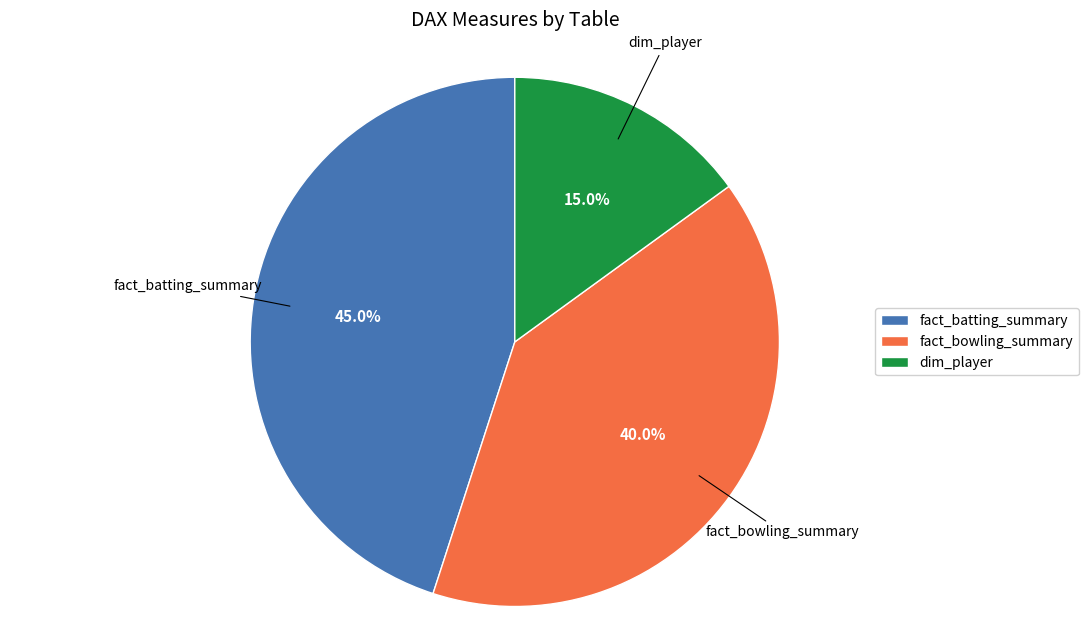

To the nearest percent, what percentage of the pie is fact_batting_summary?

45%